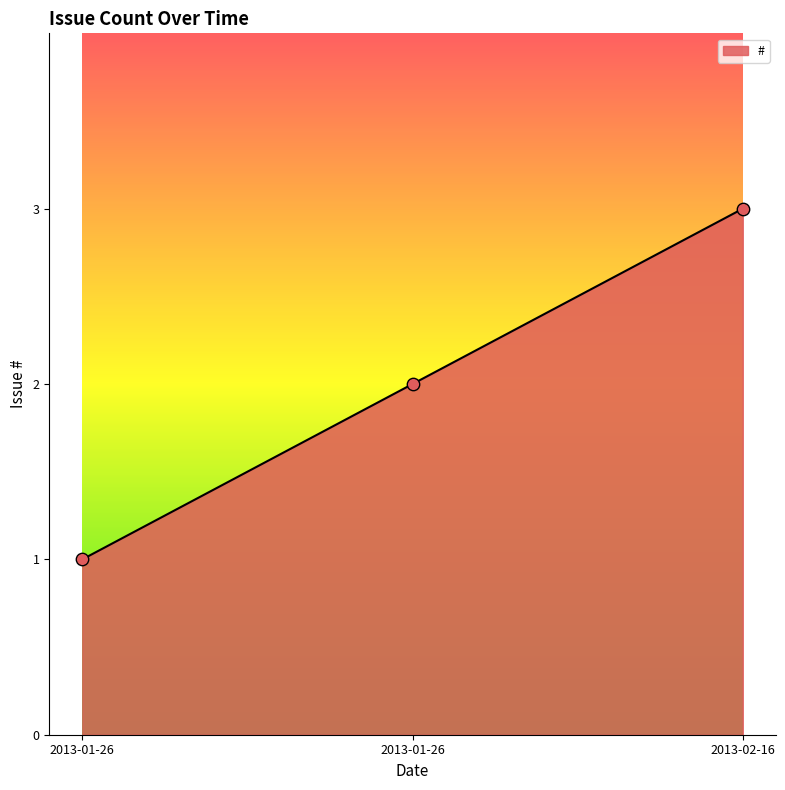

Approximately how many times larger is the value at 2013-02-16 compared to 2013-01-26?

1.5